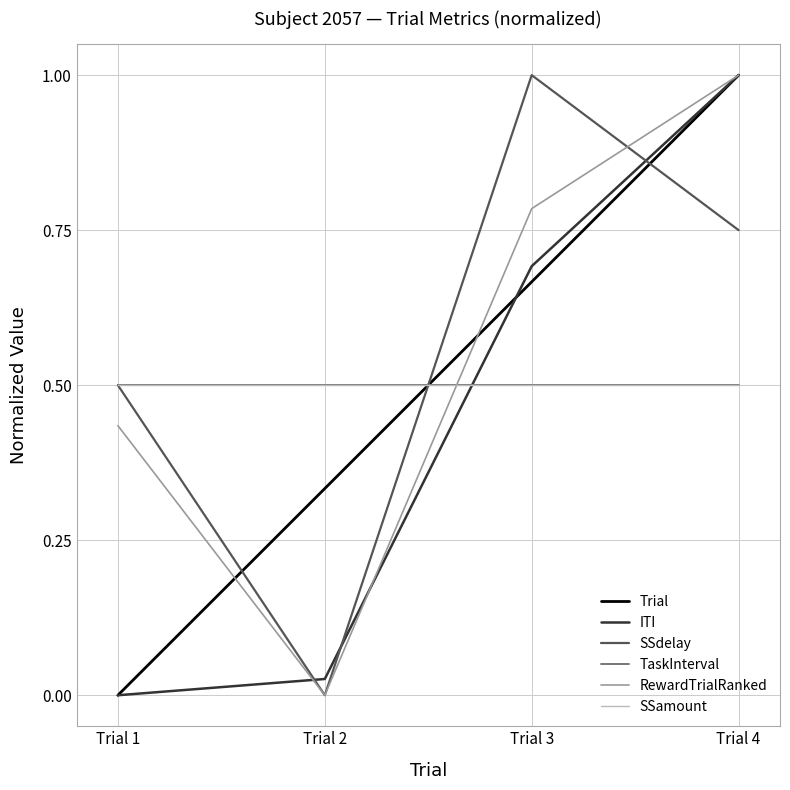

Does the chart display data point markers on the line(s)?

No